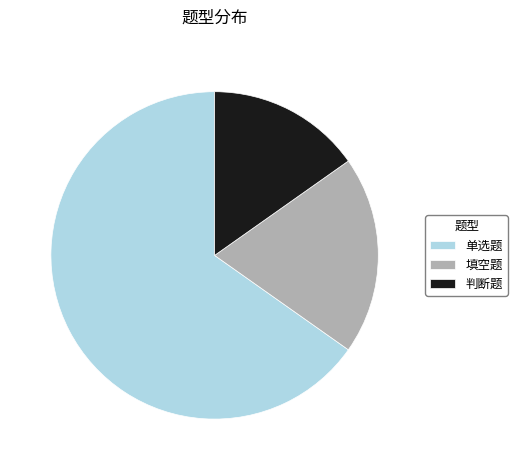

Does 判断题 represent more than half of the total?

No